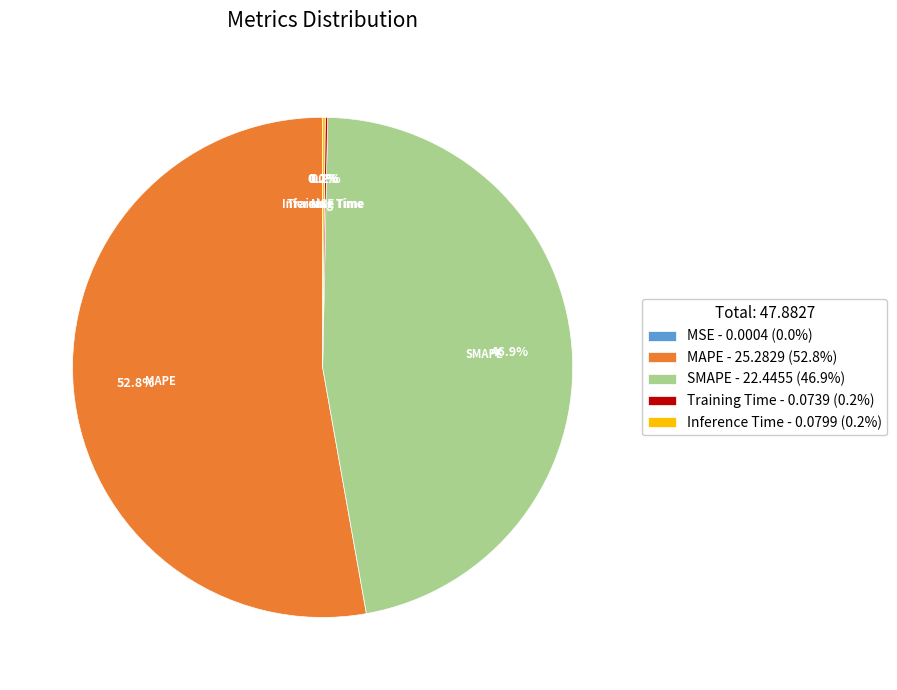

Is there any slice that represents more than half of the pie?

Yes